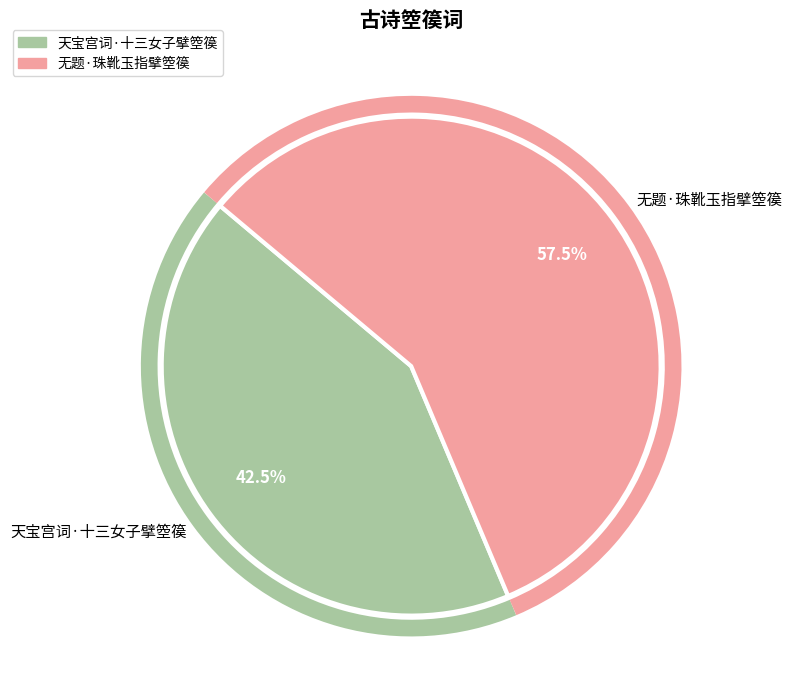

Which category accounts for the majority?

无题·珠靴玉指擘箜篌